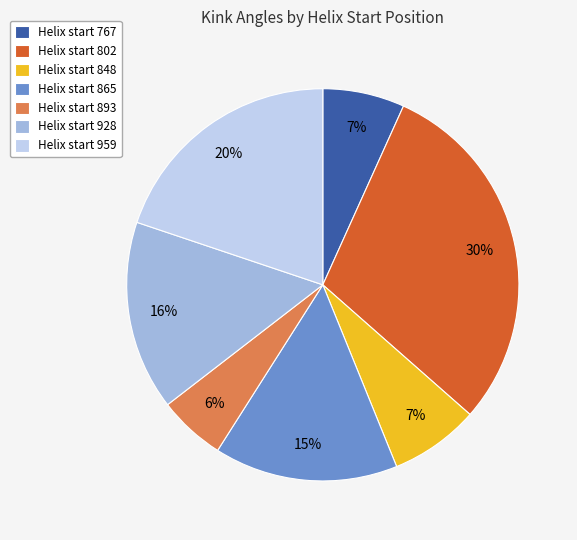

To the nearest percent, what percentage of the pie is Helix start 848?

7%